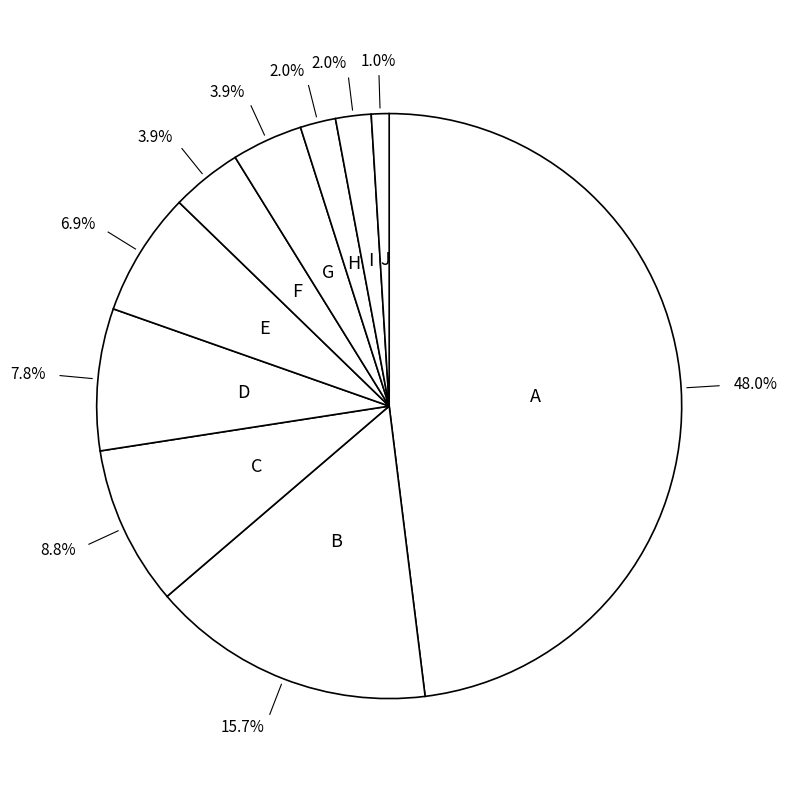

To the nearest percent, what is the difference between the largest and smallest slice percentages?

47%